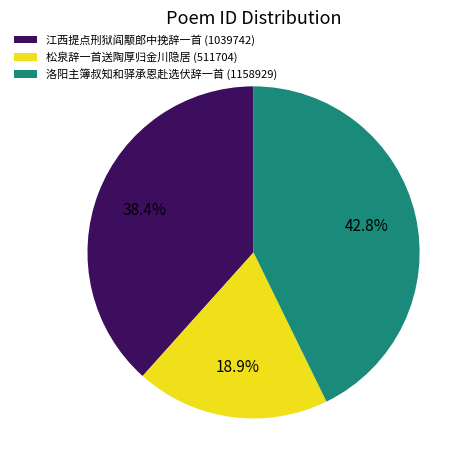

Combined, what portion of the pie is 洛阳主簿叔知和驿承恩赴选伏辞一首 and 松泉辞一首送陶厚归金川隐居?

61.6%